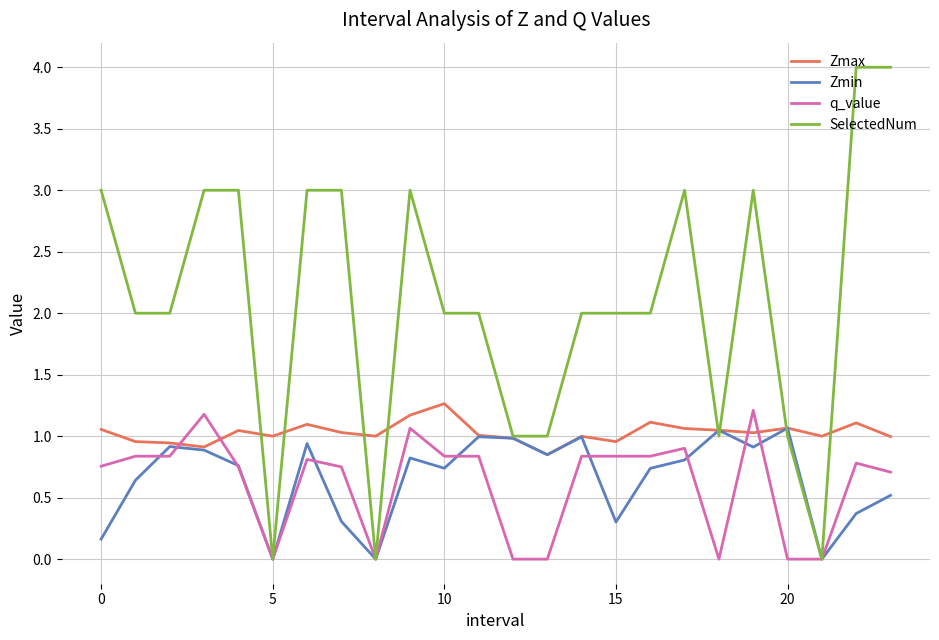

Which series has the largest total across all categories?

SelectedNum